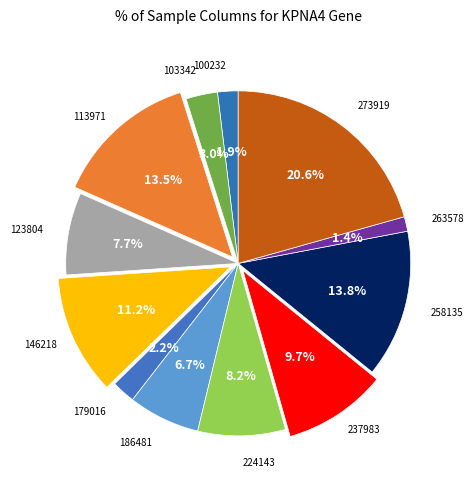

To the nearest percent, what is the average slice percentage?

8%